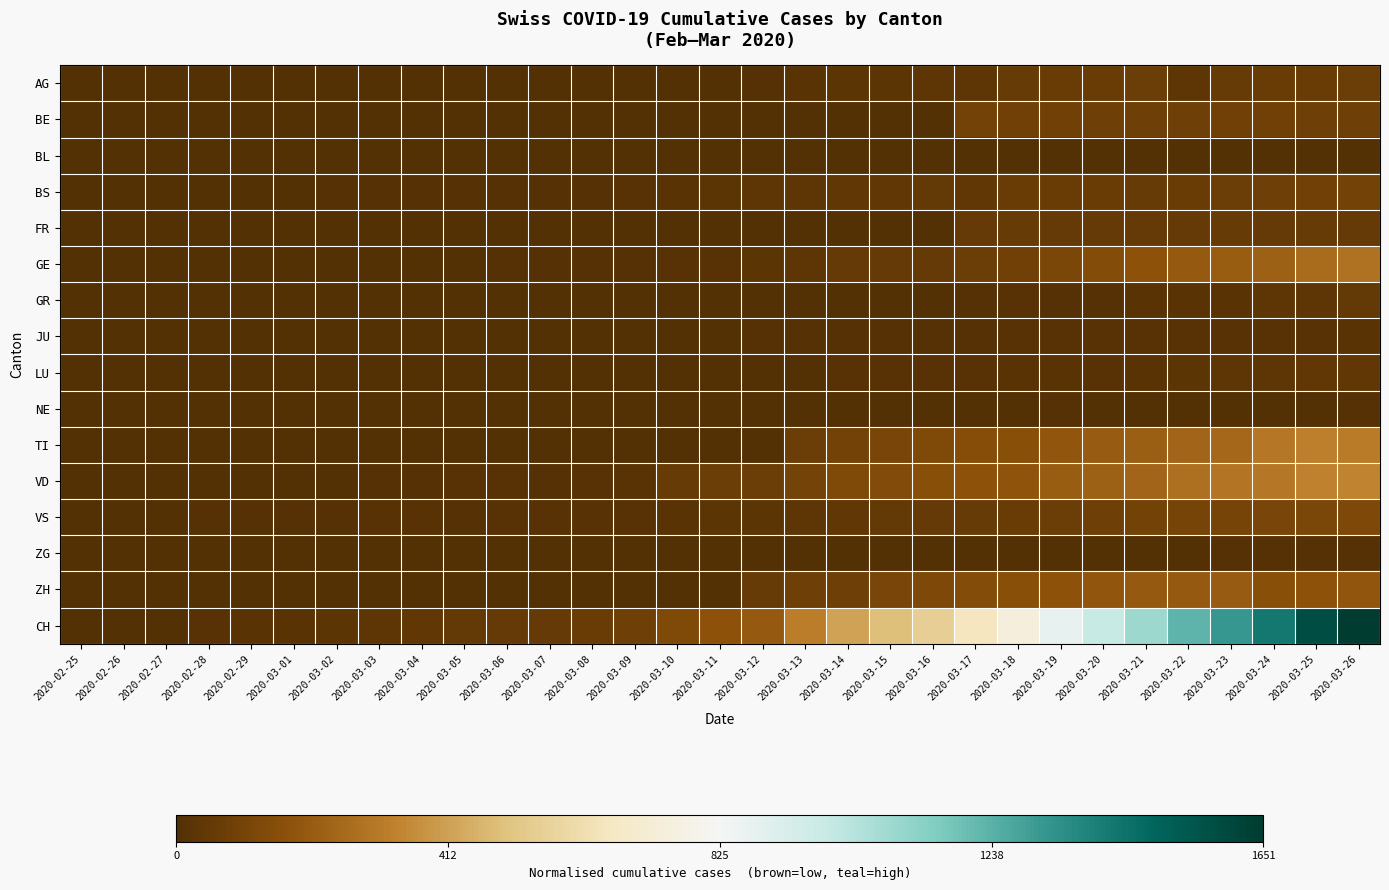

Rank the series at 2020-03-21 from highest to lowest value.

CH, VD, TI, ZH, GE, VS, BE, AG, BS, FR, GR, LU, JU, NE, ZG, BL